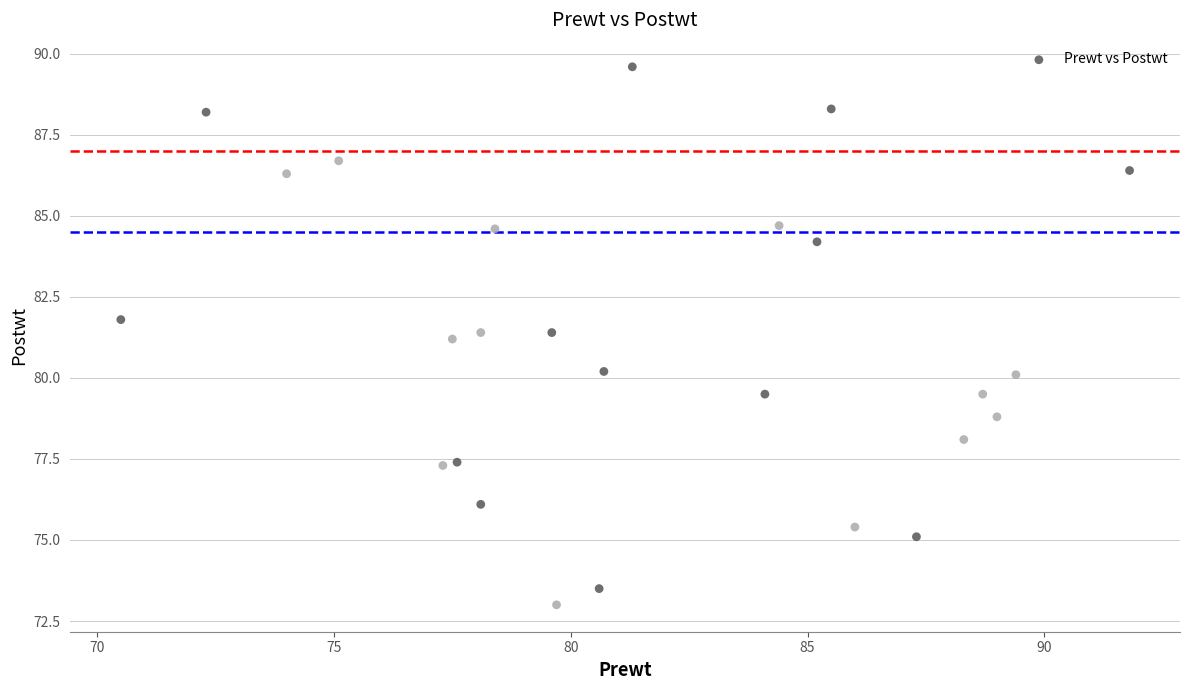

What Y value in the scatter plot is closest to 81?

81.2